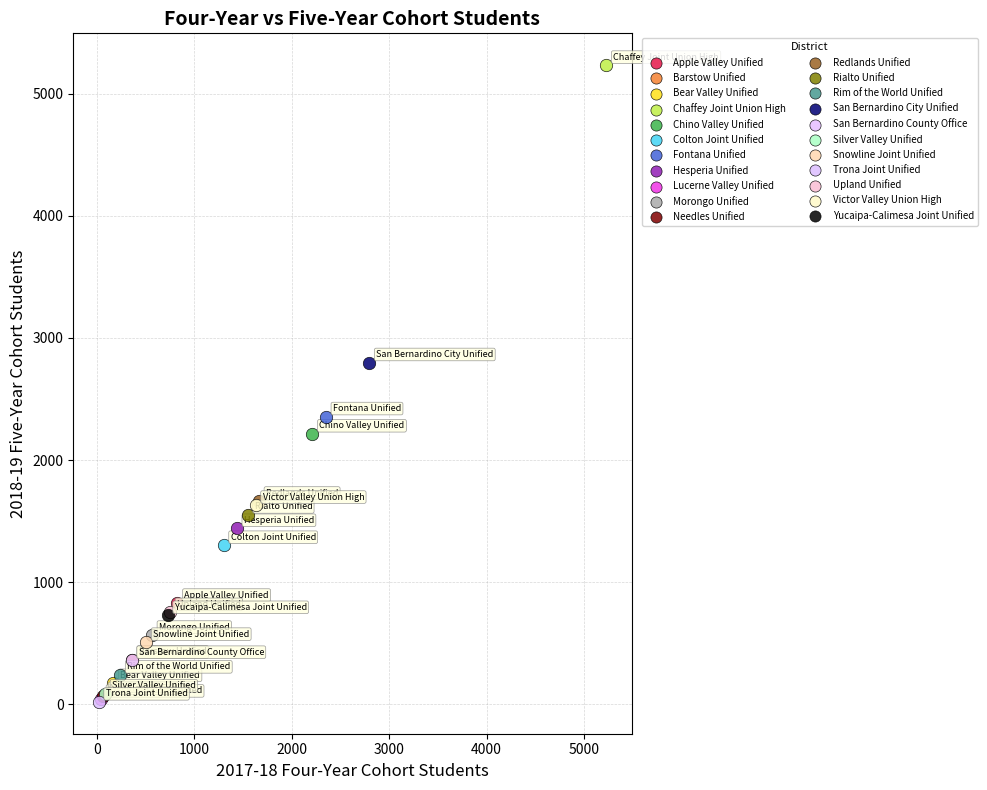

What are all the series names shown in the legend?

Apple Valley Unified, Barstow Unified, Bear Valley Unified, Chaffey Joint Union High, Chino Valley Unified, Colton Joint Unified, Fontana Unified, Hesperia Unified, Lucerne Valley Unified, Morongo Unified, Needles Unified, Redlands Unified, Rialto Unified, Rim of the World Unified, San Bernardino City Unified, San Bernardino County Office, Silver Valley Unified, Snowline Joint Unified, Trona Joint Unified, Upland Unified, Victor Valley Union High, Yucaipa-Calimesa Joint Unified